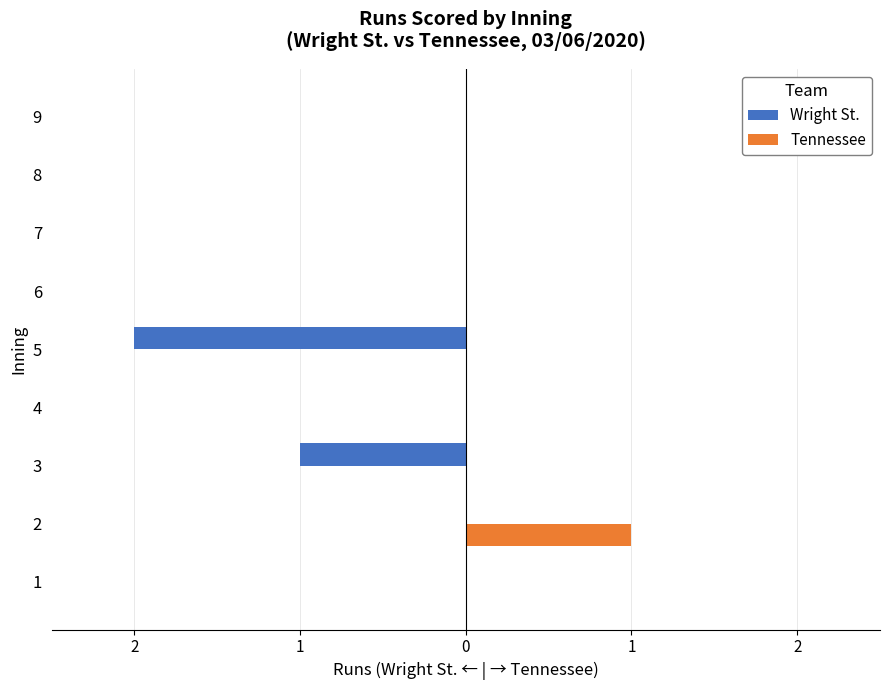

At which label is Tennessee closest to 0?

1